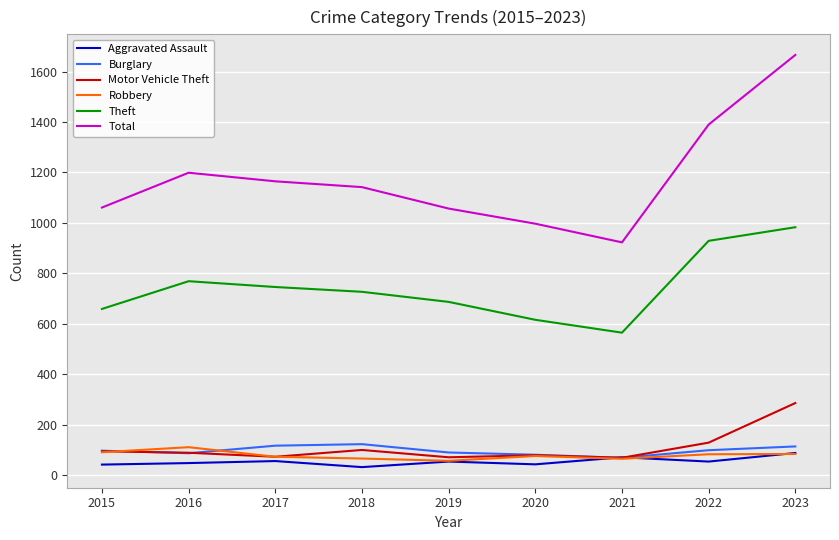

In Robbery, how many points are higher than both neighbors (excluding endpoints)?

2